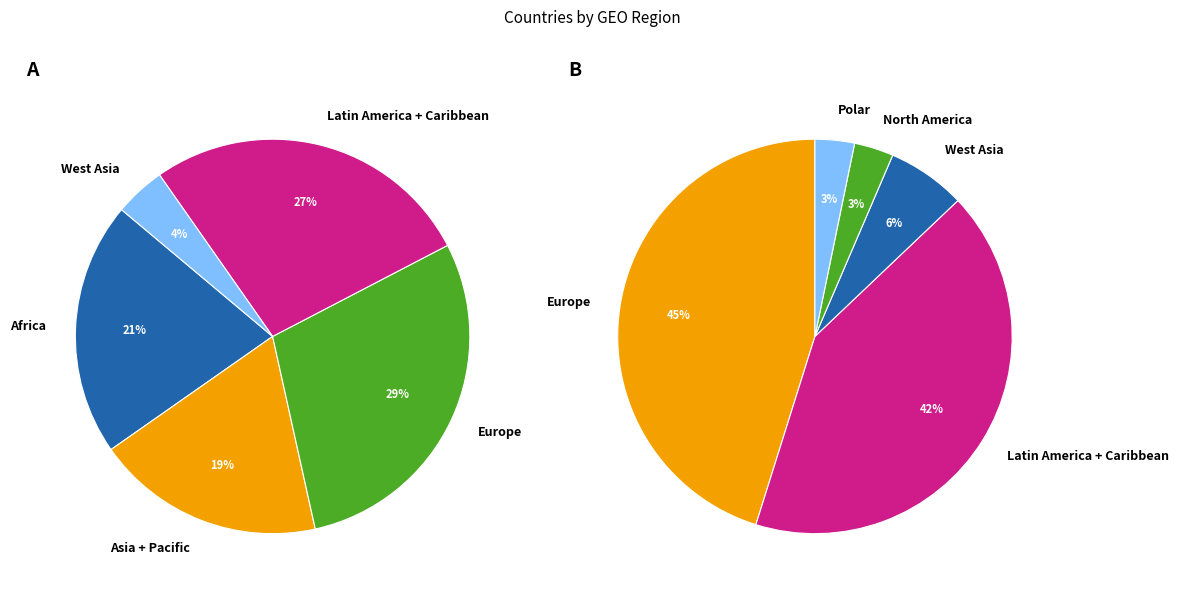

Do Latin America + Caribbean and Asia + Pacific together represent more than half of the pie?

No